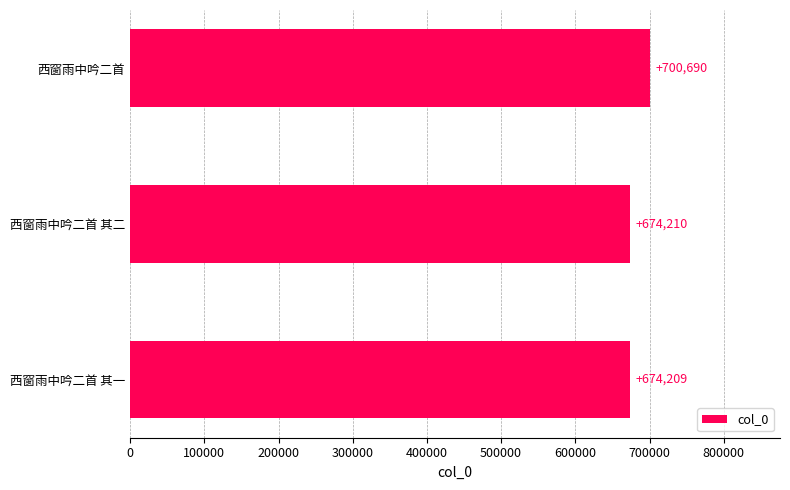

The chart shows a value of 674209 at 西窗雨中吟二首 其一. True or false?

True